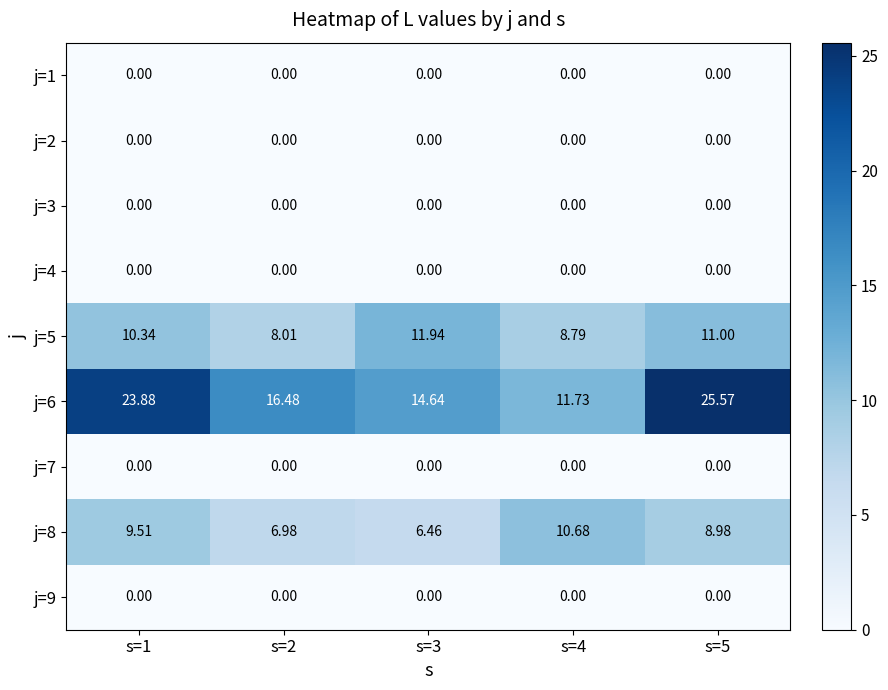

The value of j=9 at s=3 is 0.0. True or false?

True